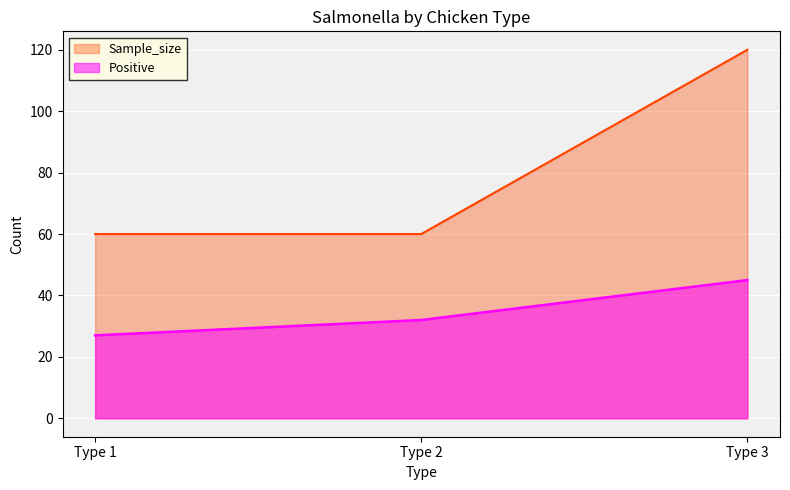

What is the value of the Positive point at the 1st from the left?

27